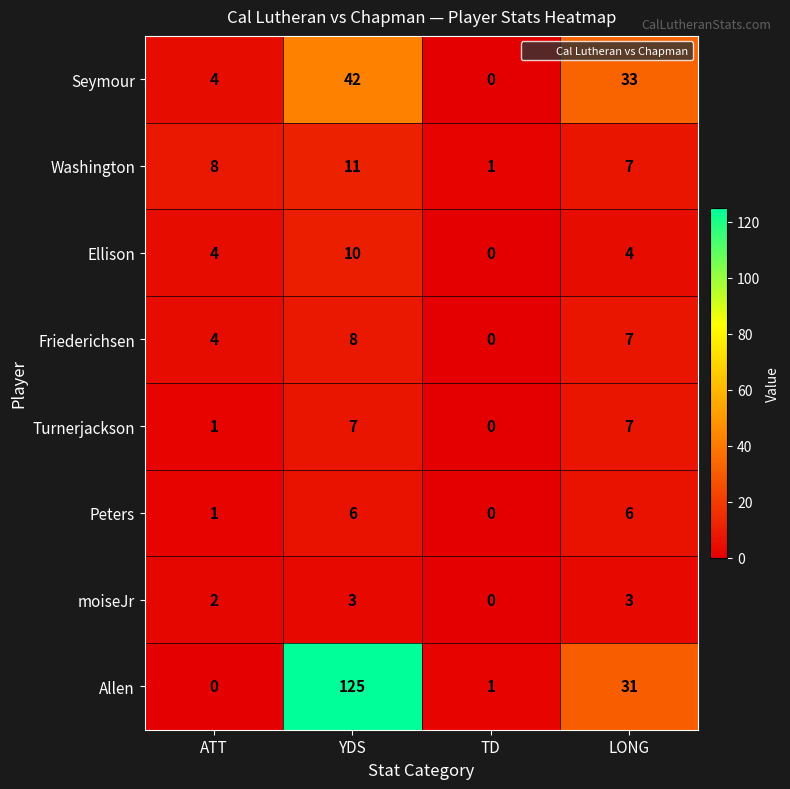

List the series in order of their peak value, lowest first.

moiseJr, Peters, Turnerjackson, Friederichsen, Ellison, Washington, Seymour, Allen